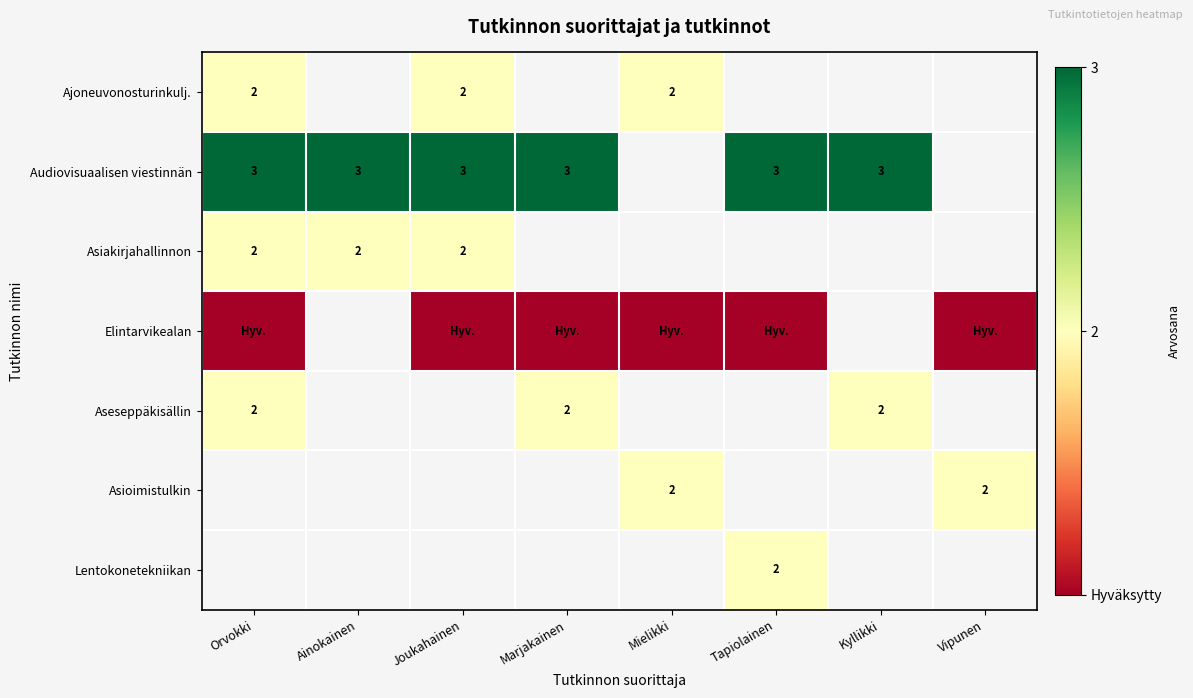

The Audiovisuaalisen viestinnän series shows 1 at Tapiolainen. True or false?

False